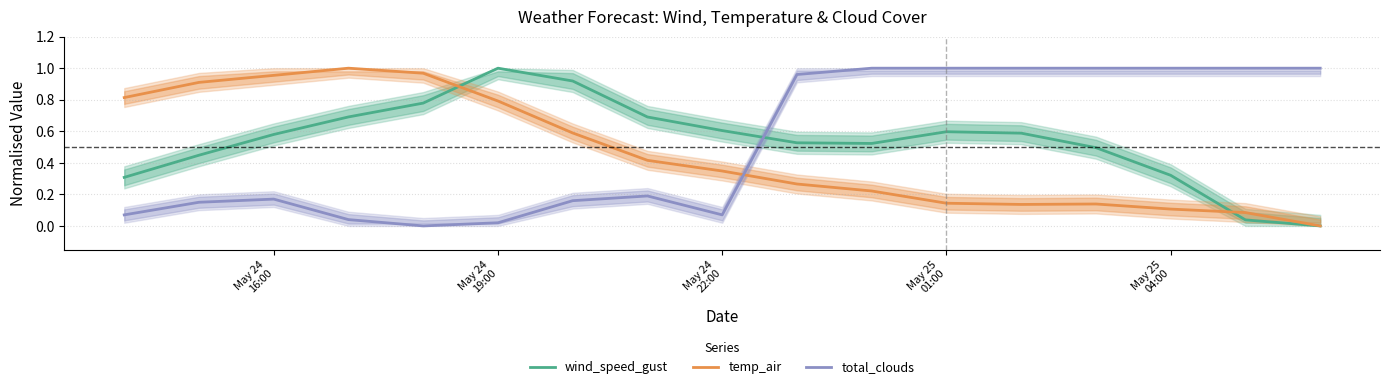

Reading left to right, extract all data points from this chart.

wind_speed_gust: 0.3	0.4	0.6	0.7	0.8	1.0	0.9	0.7	0.6	0.5	0.5	0.6	0.6	0.5	0.3	0.0	0.0
temp_air: 0.8	0.9	1.0	1.0	1.0	0.8	0.6	0.4	0.3	0.3	0.2	0.1	0.1	0.1	0.1	0.1	0.0
total_clouds: 0.1	0.1	0.2	0.0	0.0	0.0	0.2	0.2	0.1	1.0	1.0	1.0	1.0	1.0	1.0	1.0	1.0